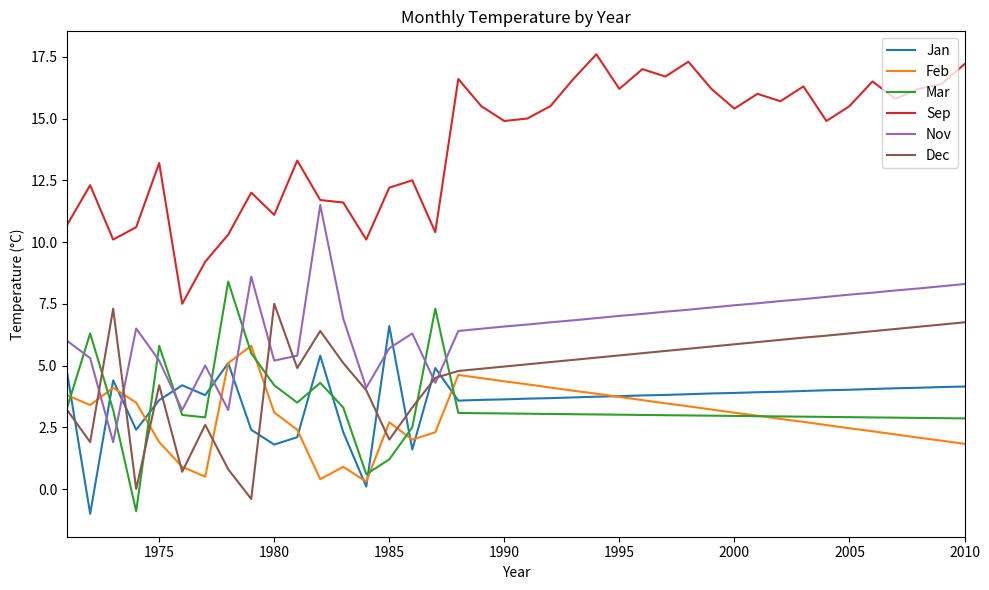

Which series has the largest total across all categories?

Sep